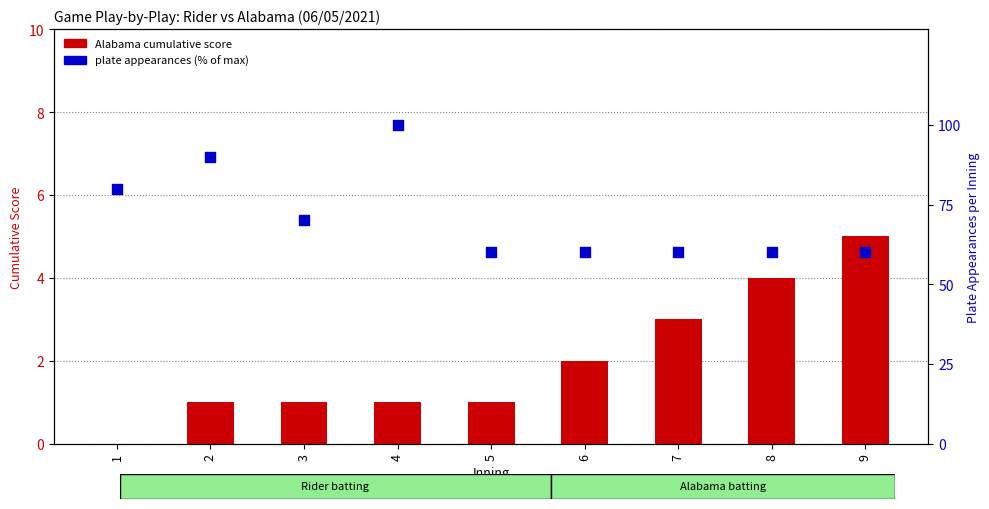

Is the value of plate appearances (% of max) at 1 greater than the value of Alabama cumulative score at 5?

Yes